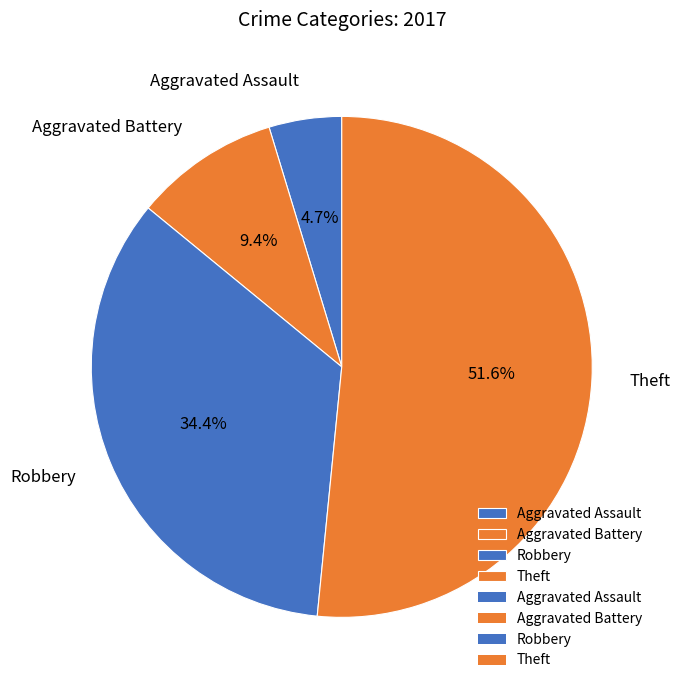

What is the ratio of the value at Aggravated Assault to the value at Robbery?

0.1